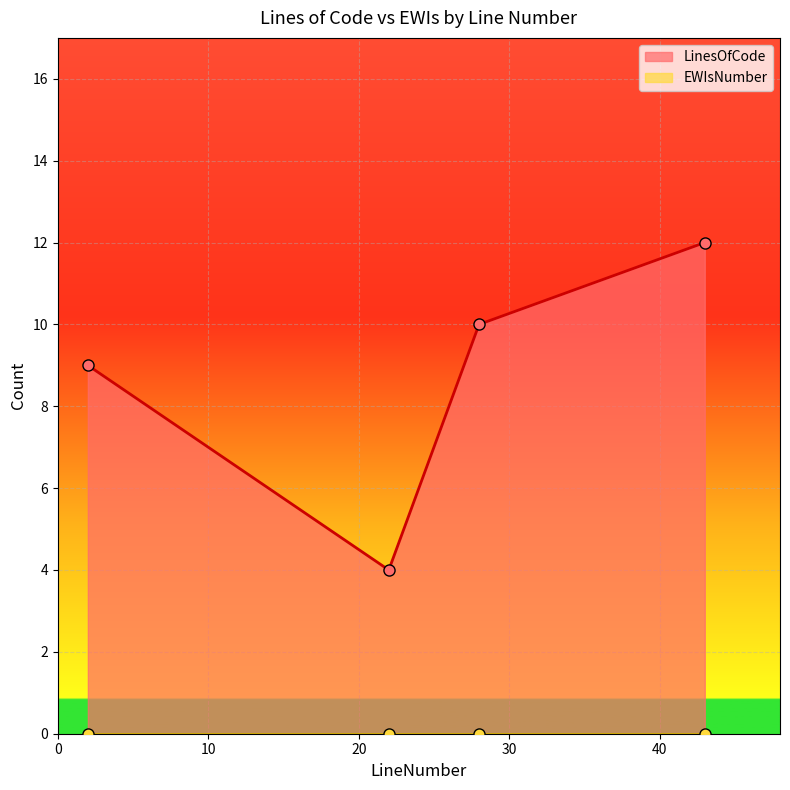

What is the sum of all values?

35